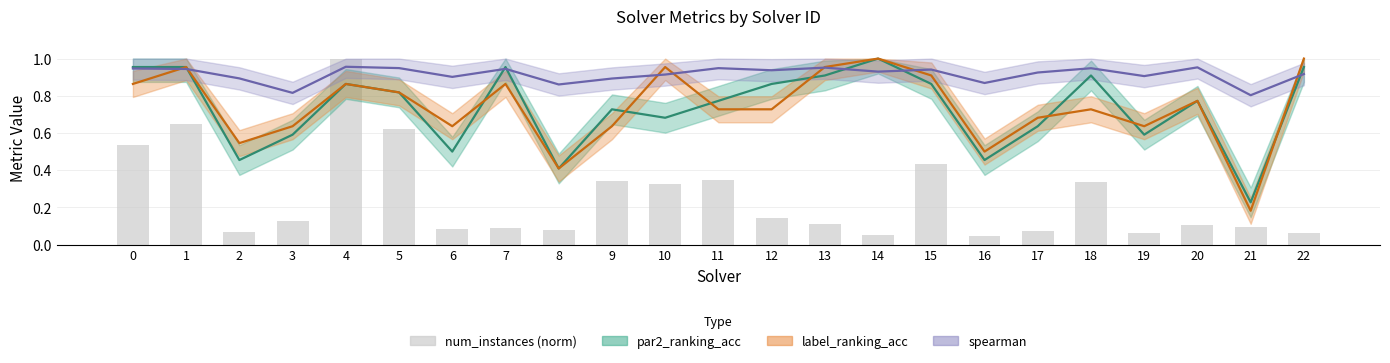

What is the spread (max minus min) of values at 5?

0.3